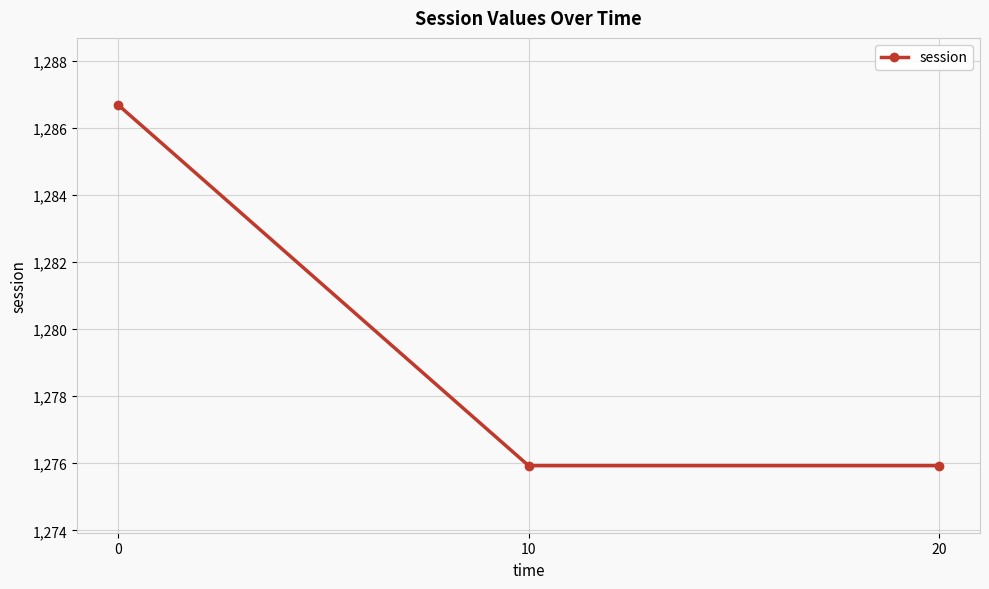

Reading left to right, what are all the values shown in this chart?

1286.7	1275.9	1275.9